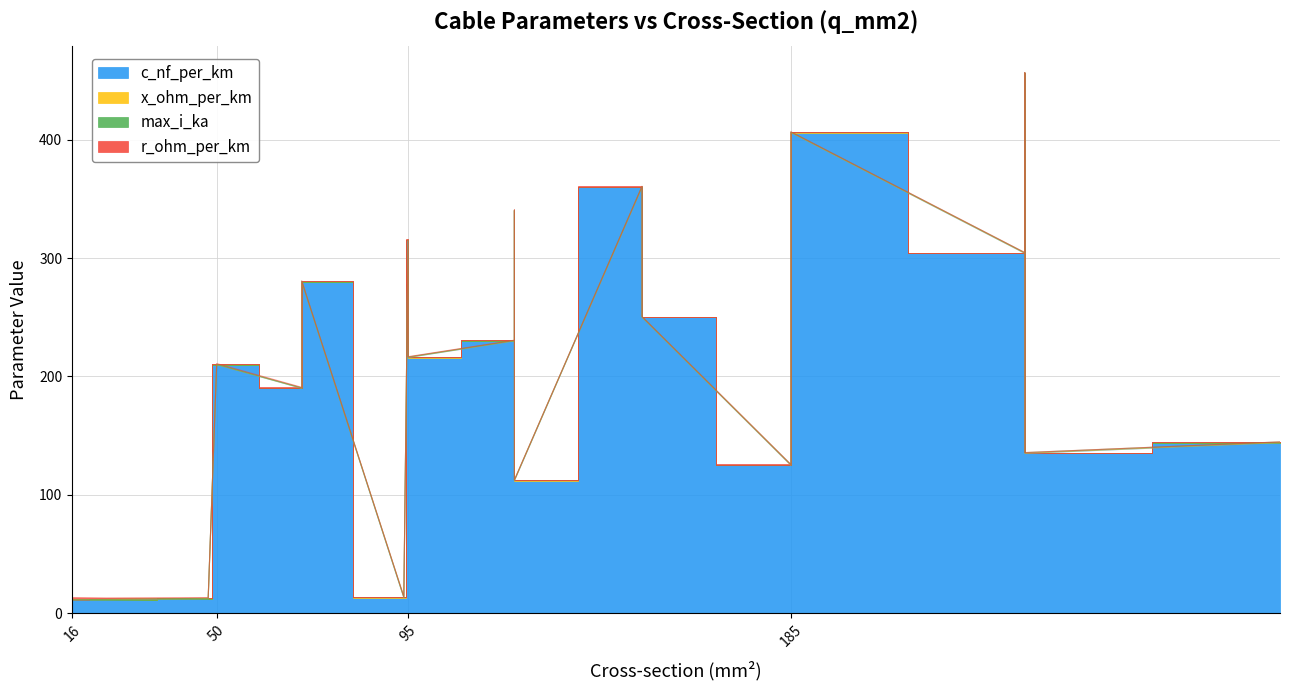

Reading left to right, what are all the values shown in this chart?

c_nf_per_km: 16=11.0	24=11.2	48=12.2	94=13.2	50=210.0	120=264.0	150=261.0	95=216.0	185=273.0	240=304.0	95=315.0	185=406.0	240=456.0	150=250.0	120=230.0	70=190.0	150=360.0	120=340.0	70=280.0	120=112.0	185=125.0	240=135.0	300=144.0
x_ohm_per_km: 16=0.3	24=0.3	48=0.3	94=0.3	50=0.1	120=0.1	150=0.1	95=0.1	185=0.1	240=0.1	95=0.1	185=0.1	240=0.1	150=0.1	120=0.1	70=0.1	150=0.1	120=0.1	70=0.1	120=0.2	185=0.2	240=0.1	300=0.1
max_i_ka: 16=0.1	24=0.1	48=0.2	94=0.3	50=0.1	120=0.2	150=0.3	95=0.3	185=0.4	240=0.4	95=0.2	185=0.4	240=0.4	150=0.3	120=0.3	70=0.2	150=0.3	120=0.3	70=0.2	120=0.4	185=0.5	240=0.5	300=0.6
r_ohm_per_km: 16=1.9	24=1.2	48=0.6	94=0.3	50=0.6	120=0.2	150=0.2	95=0.3	185=0.2	240=0.1	95=0.3	185=0.2	240=0.1	150=0.2	120=0.3	70=0.4	150=0.2	120=0.3	70=0.4	120=0.2	185=0.1	240=0.1	300=0.1